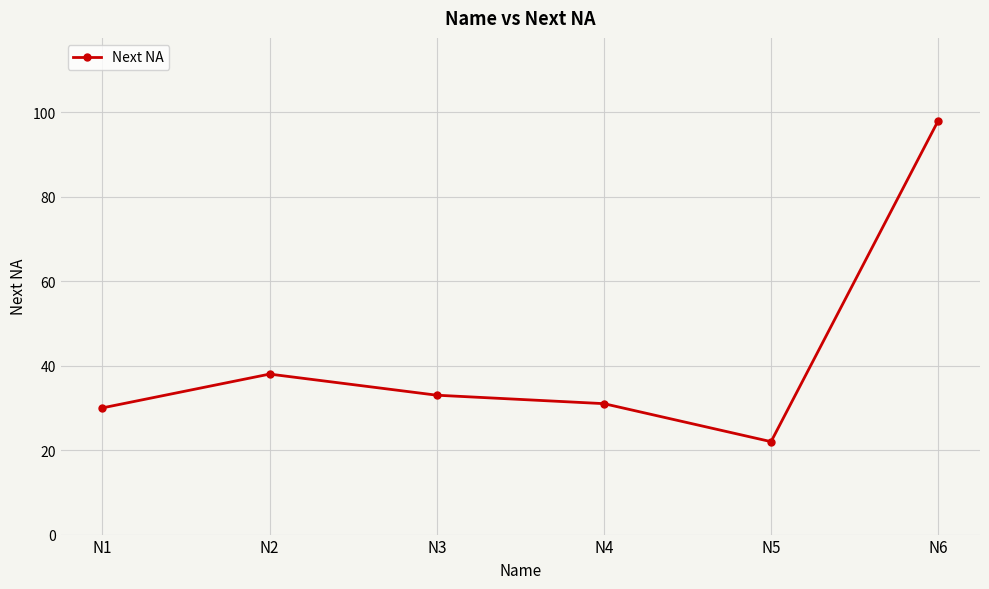

Which category has the highest value across all series?

N6